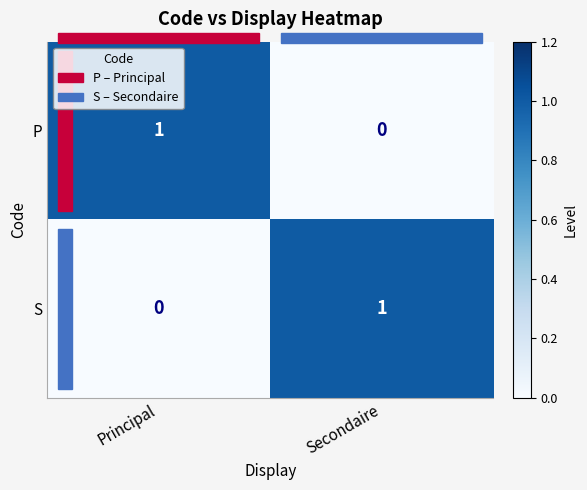

The value of S at Secondaire is 0. True or false?

False